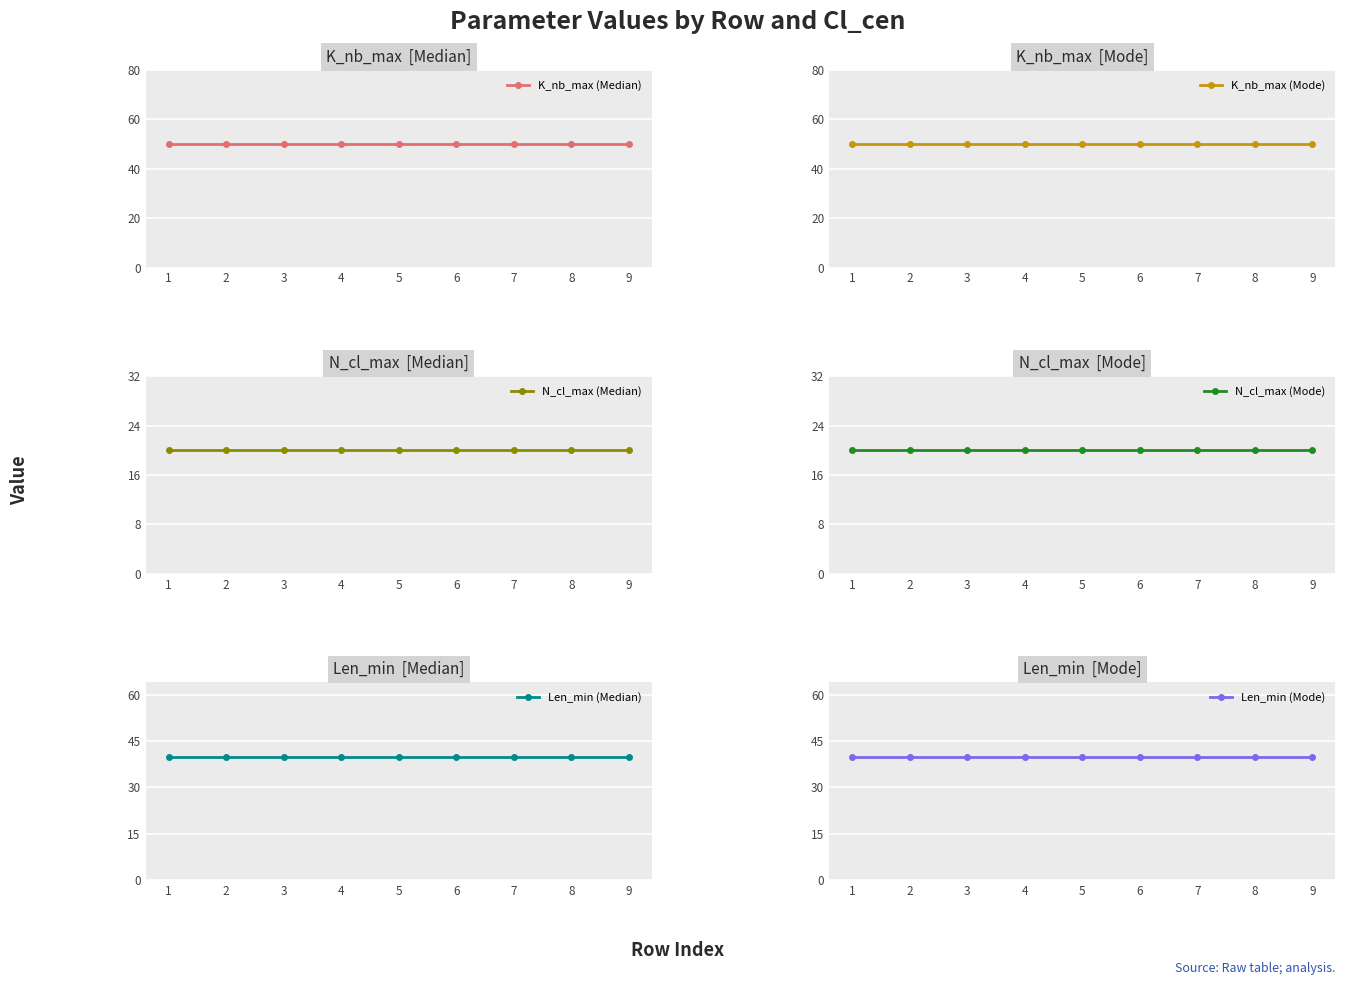

True or false: N_cl_max (Median) and K_nb_max (Mode) intersect in this chart.

False